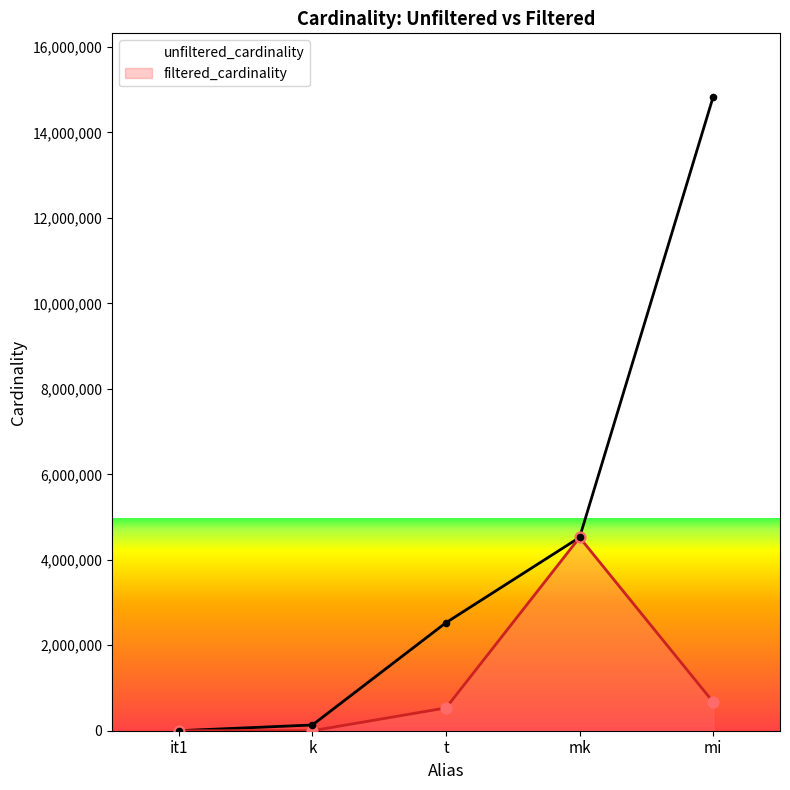

What are all the series names shown in the legend?

unfiltered_cardinality, filtered_cardinality